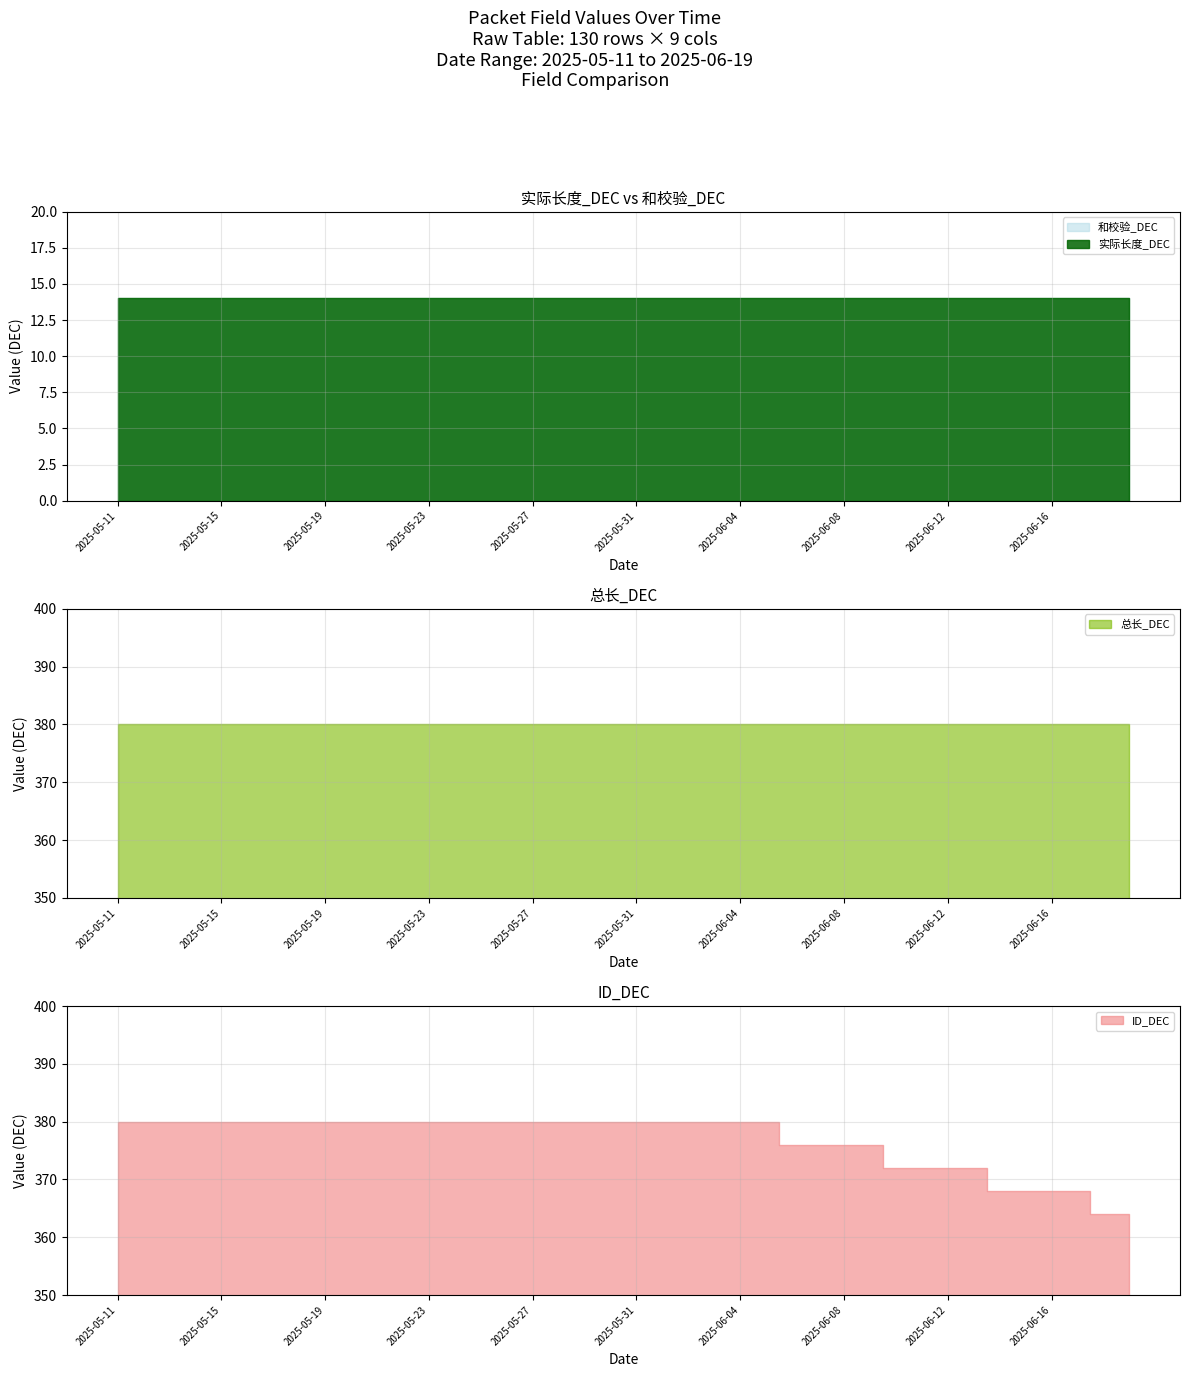

What position from the left is 2025-05-30?

20